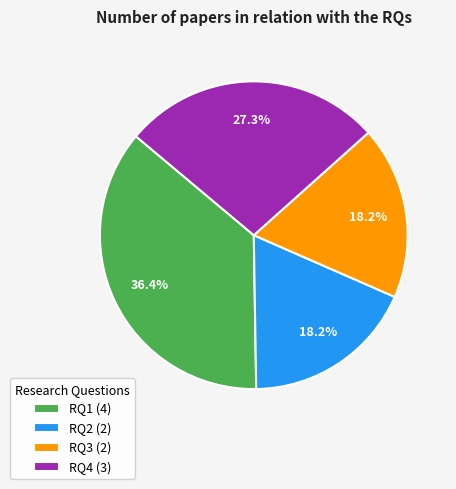

Is there any slice that represents more than half of the pie?

No